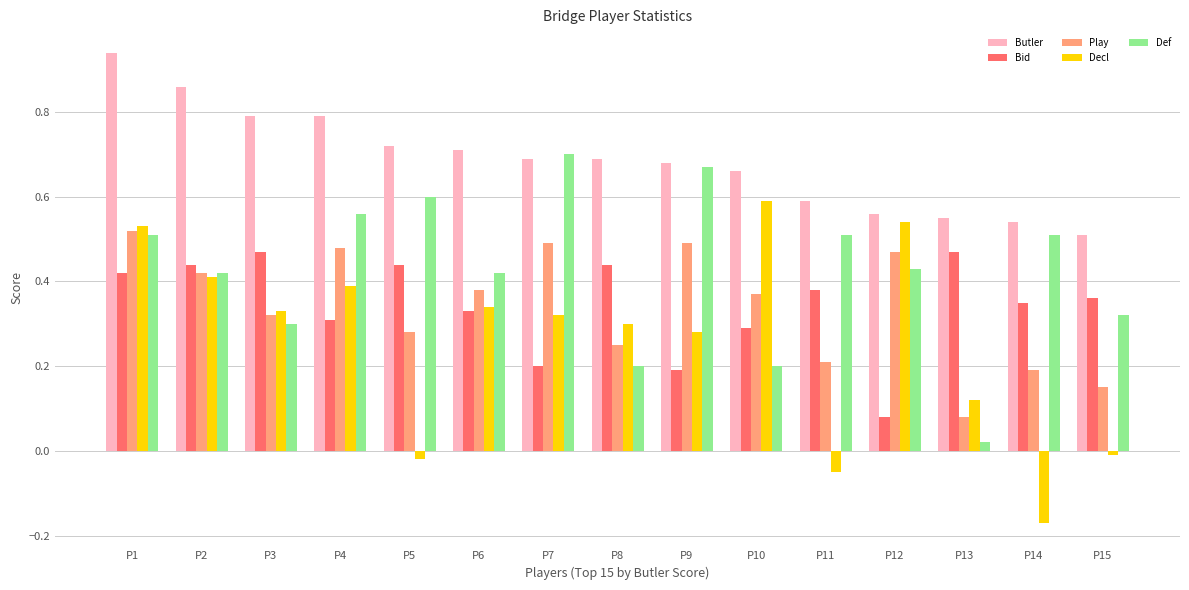

Which label corresponds to the smallest value in the chart?

P14